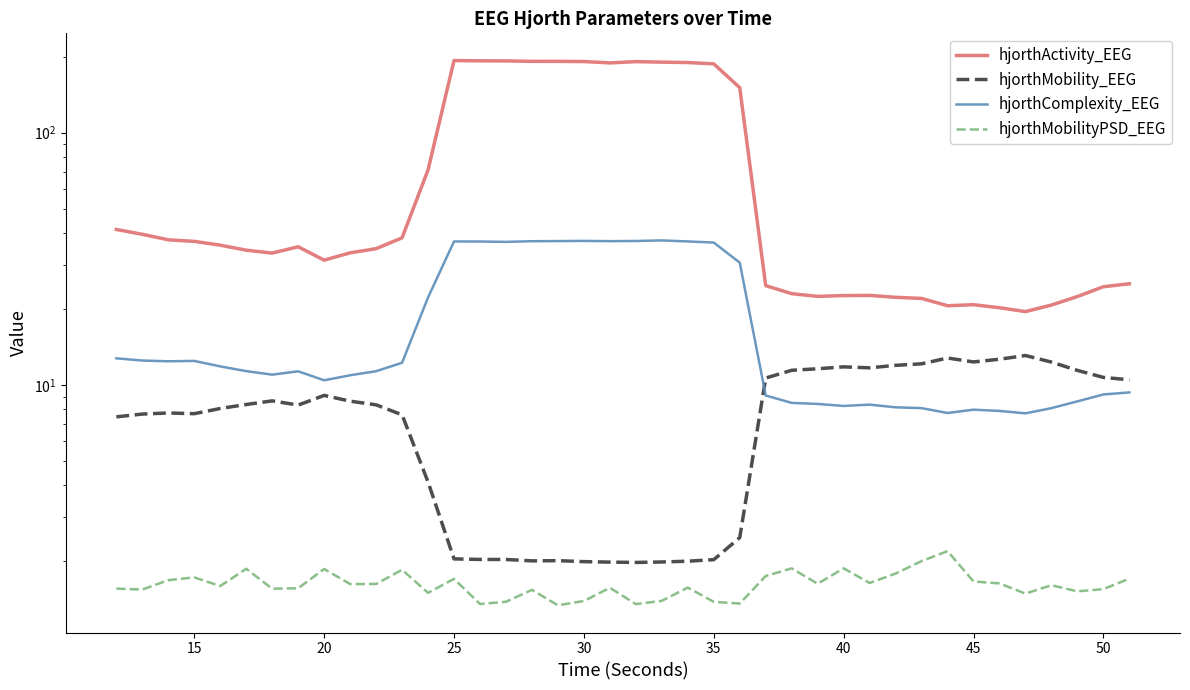

Reading left to right, transcribe all the data shown in this chart.

hjorthActivity_EEG: 41.3	39.5	37.6	37.1	35.8	34.2	33.3	35.3	31.2	33.4	34.7	38.3	71.2	193.0	192.5	192.4	191.6	191.6	191.3	188.9	191.1	190.3	189.5	187.3	150.7	24.8	23.0	22.4	22.6	22.6	22.3	22.0	20.6	20.8	20.2	19.5	20.7	22.4	24.5	25.2
hjorthMobility_EEG: 7.5	7.7	7.7	7.7	8.1	8.4	8.7	8.3	9.1	8.6	8.3	7.6	4.1	2.0	2.0	2.0	2.0	2.0	2.0	2.0	2.0	2.0	2.0	2.0	2.5	10.7	11.4	11.6	11.8	11.7	12.0	12.1	12.8	12.3	12.7	13.1	12.3	11.4	10.7	10.5
hjorthComplexity_EEG: 12.8	12.5	12.4	12.5	11.8	11.3	11.0	11.3	10.4	10.9	11.3	12.3	22.2	37.1	37.0	36.9	37.1	37.2	37.2	37.1	37.2	37.4	37.1	36.7	30.5	9.1	8.5	8.4	8.3	8.4	8.2	8.1	7.7	8.0	7.9	7.7	8.1	8.6	9.2	9.3
hjorthMobilityPSD_EEG: 1.6	1.5	1.7	1.7	1.6	1.9	1.6	1.6	1.9	1.6	1.6	1.9	1.5	1.7	1.4	1.4	1.5	1.3	1.4	1.6	1.4	1.4	1.6	1.4	1.4	1.8	1.9	1.6	1.9	1.6	1.8	2.0	2.2	1.7	1.6	1.5	1.6	1.5	1.6	1.7